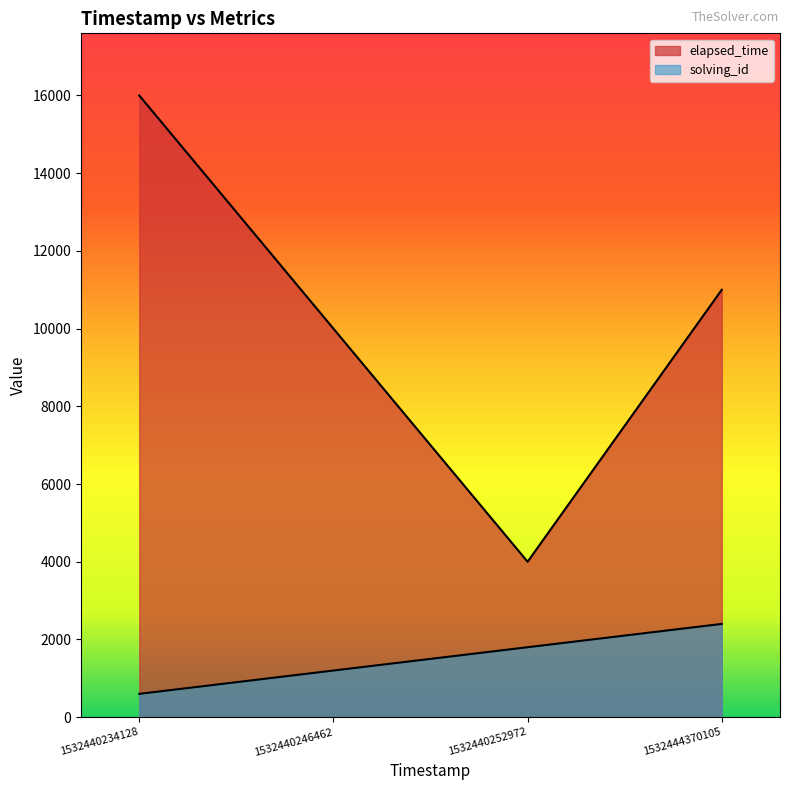

At which label does solving_id reach its minimum?

1532440234128